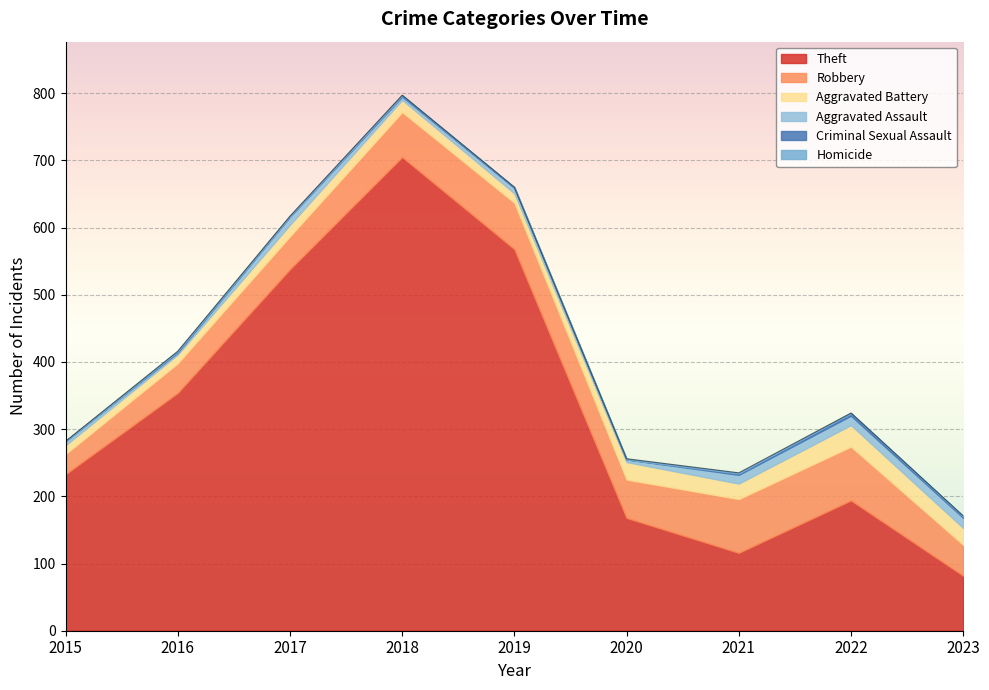

Where is Robbery nearest to the value 55?

2020